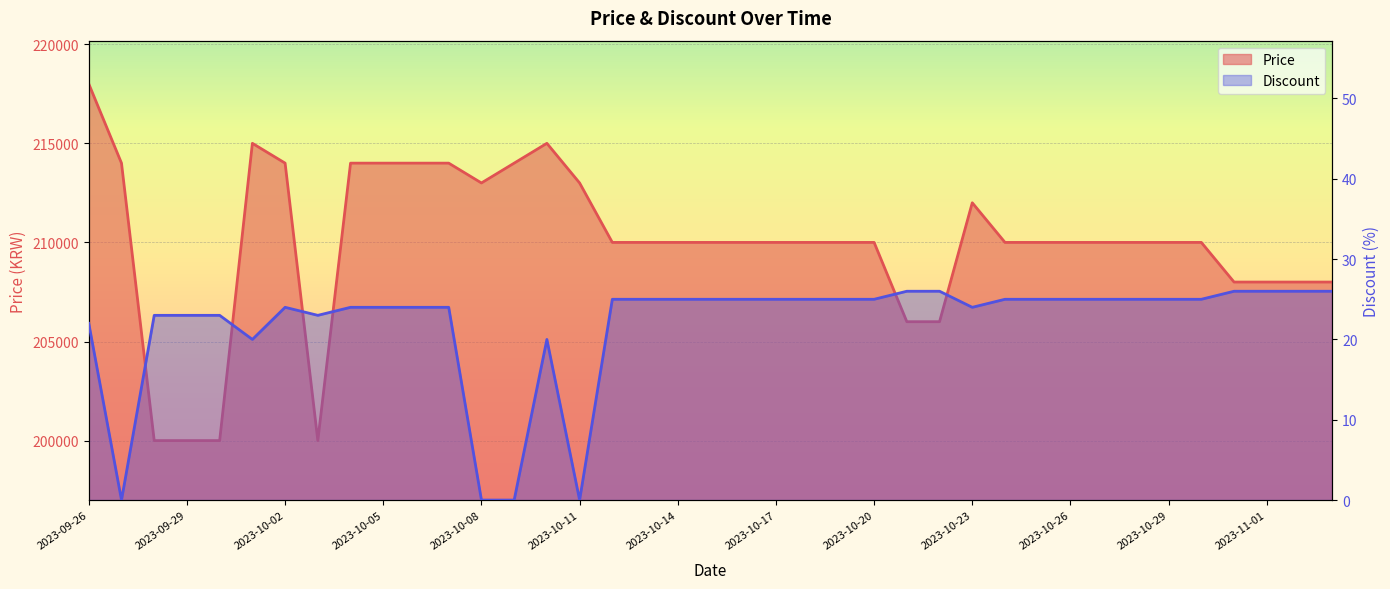

Reading left to right, extract all data points from this chart.

Price: 2023-09-26=218000	2023-09-27=214000	2023-09-28=200000	2023-09-29=200000	2023-09-30=200000	2023-10-01=215000	2023-10-02=214000	2023-10-03=200000	2023-10-04=214000	2023-10-05=214000	2023-10-06=214000	2023-10-07=214000	2023-10-08=213000	2023-10-09=214000	2023-10-10=215000	2023-10-11=213000	2023-10-12=210000	2023-10-13=210000	2023-10-14=210000	2023-10-15=210000	2023-10-16=210000	2023-10-17=210000	2023-10-18=210000	2023-10-19=210000	2023-10-20=210000	2023-10-21=206000	2023-10-22=206000	2023-10-23=212000	2023-10-24=210000	2023-10-25=210000	2023-10-26=210000	2023-10-27=210000	2023-10-28=210000	2023-10-29=210000	2023-10-30=210000	2023-10-31=208000	2023-11-01=208000	2023-11-02=208000	2023-11-03=208000
Discount: 2023-09-26=22	2023-09-27=0	2023-09-28=23	2023-09-29=23	2023-09-30=23	2023-10-01=20	2023-10-02=24	2023-10-03=23	2023-10-04=24	2023-10-05=24	2023-10-06=24	2023-10-07=24	2023-10-08=0	2023-10-09=0	2023-10-10=20	2023-10-11=0	2023-10-12=25	2023-10-13=25	2023-10-14=25	2023-10-15=25	2023-10-16=25	2023-10-17=25	2023-10-18=25	2023-10-19=25	2023-10-20=25	2023-10-21=26	2023-10-22=26	2023-10-23=24	2023-10-24=25	2023-10-25=25	2023-10-26=25	2023-10-27=25	2023-10-28=25	2023-10-29=25	2023-10-30=25	2023-10-31=26	2023-11-01=26	2023-11-02=26	2023-11-03=26